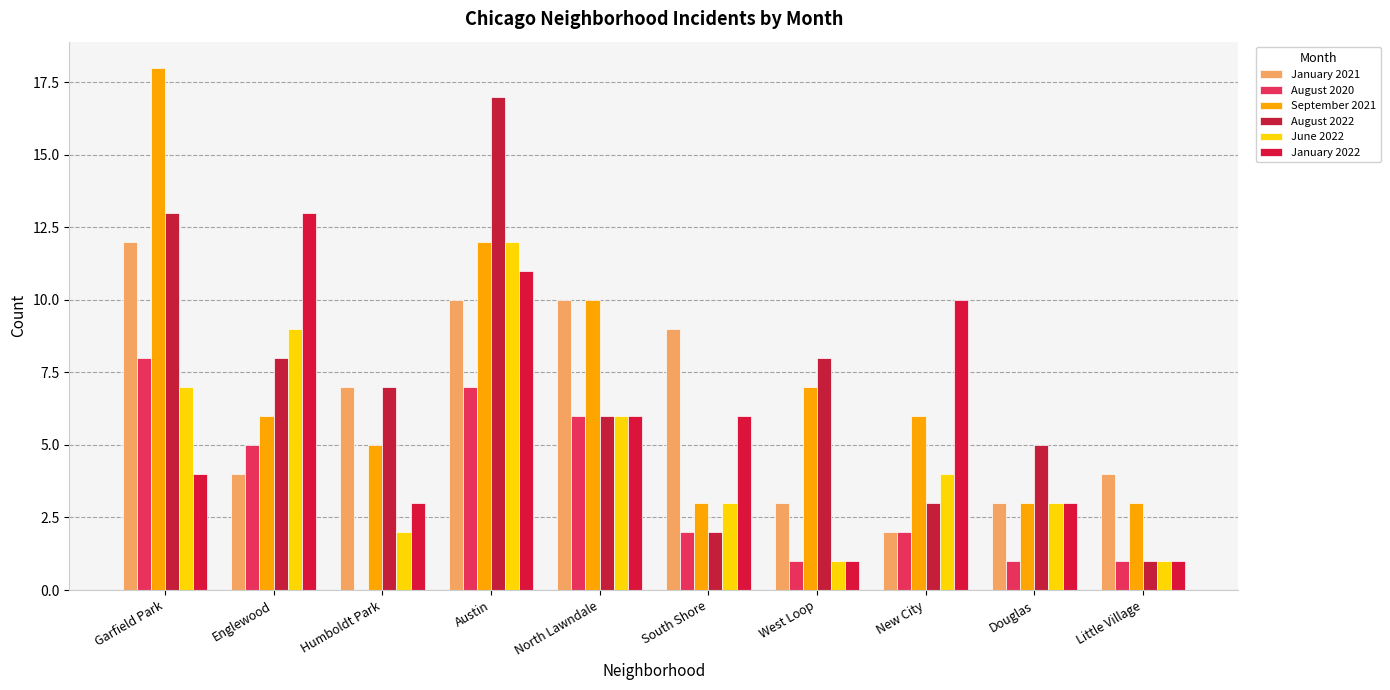

Which series changed the most between Humboldt Park and Douglas?

January 2021